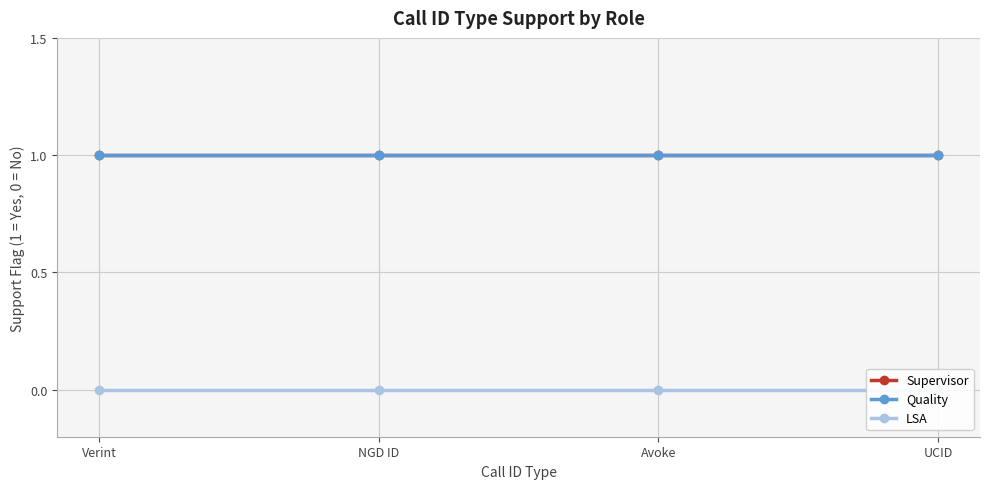

What is the spread (max minus min) of values at UCID?

1